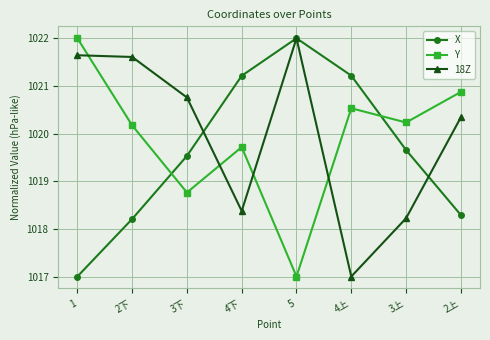

What is the sum of all Y values?

8159.3